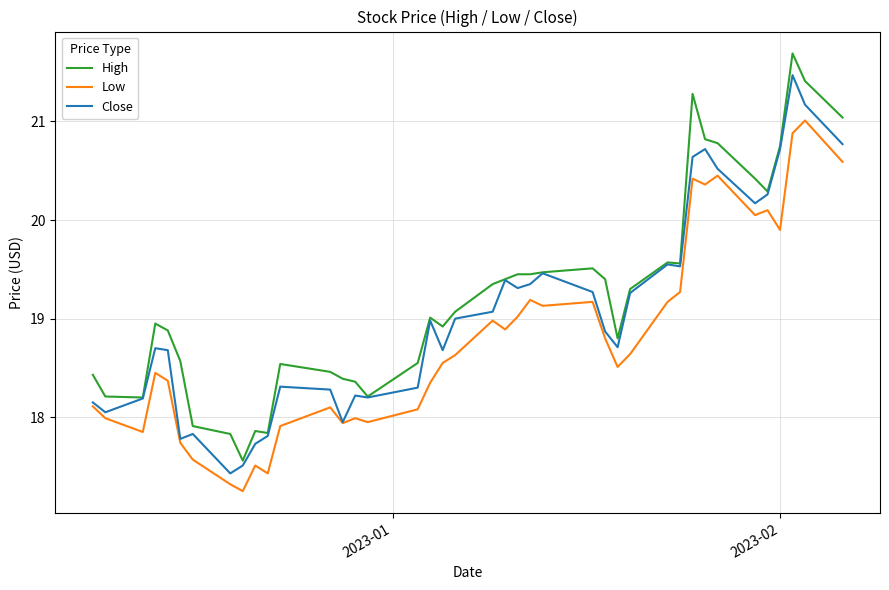

What is the maximum value shown in the chart?

21.7